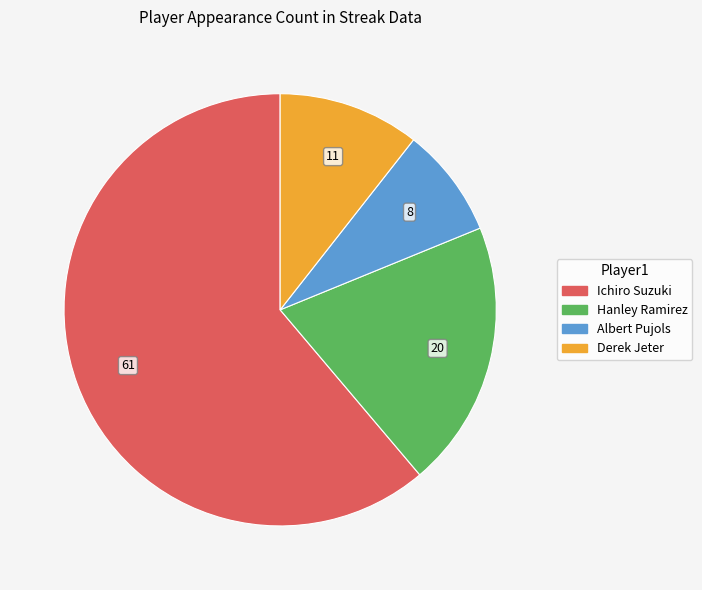

Combined, do Ichiro Suzuki and Hanley Ramirez account for over 50%?

Yes